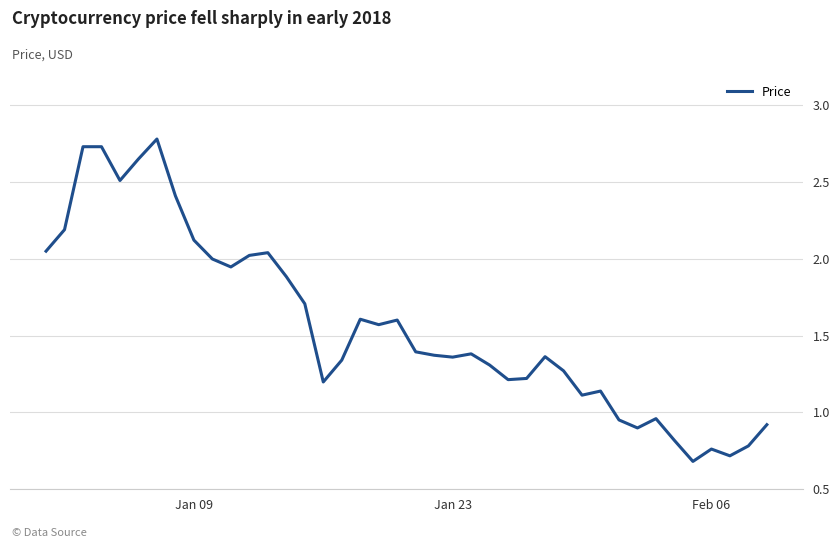

What is the difference between the maximum and minimum values?

2.1